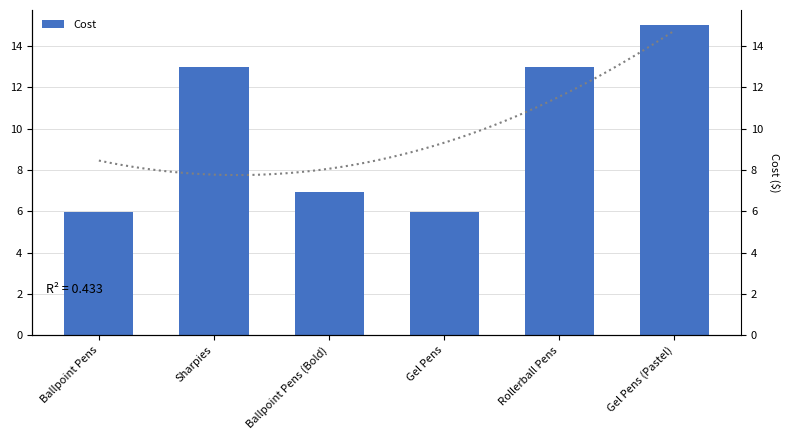

Is it true that the value at Ballpoint Pens is 6.0?

True